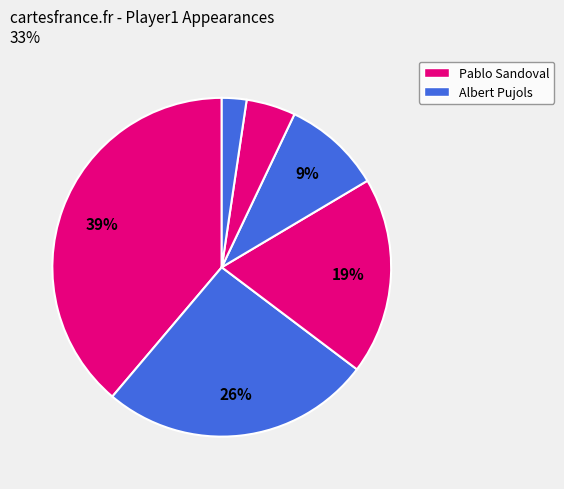

How many segments does this pie chart have?

6